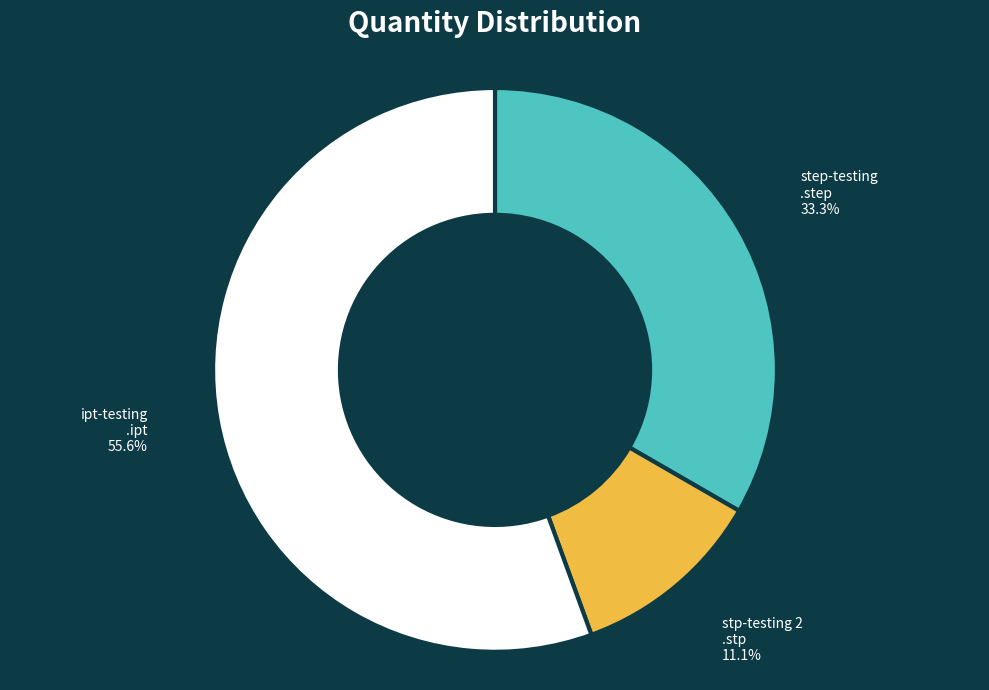

Is there a majority slice in this chart?

Yes